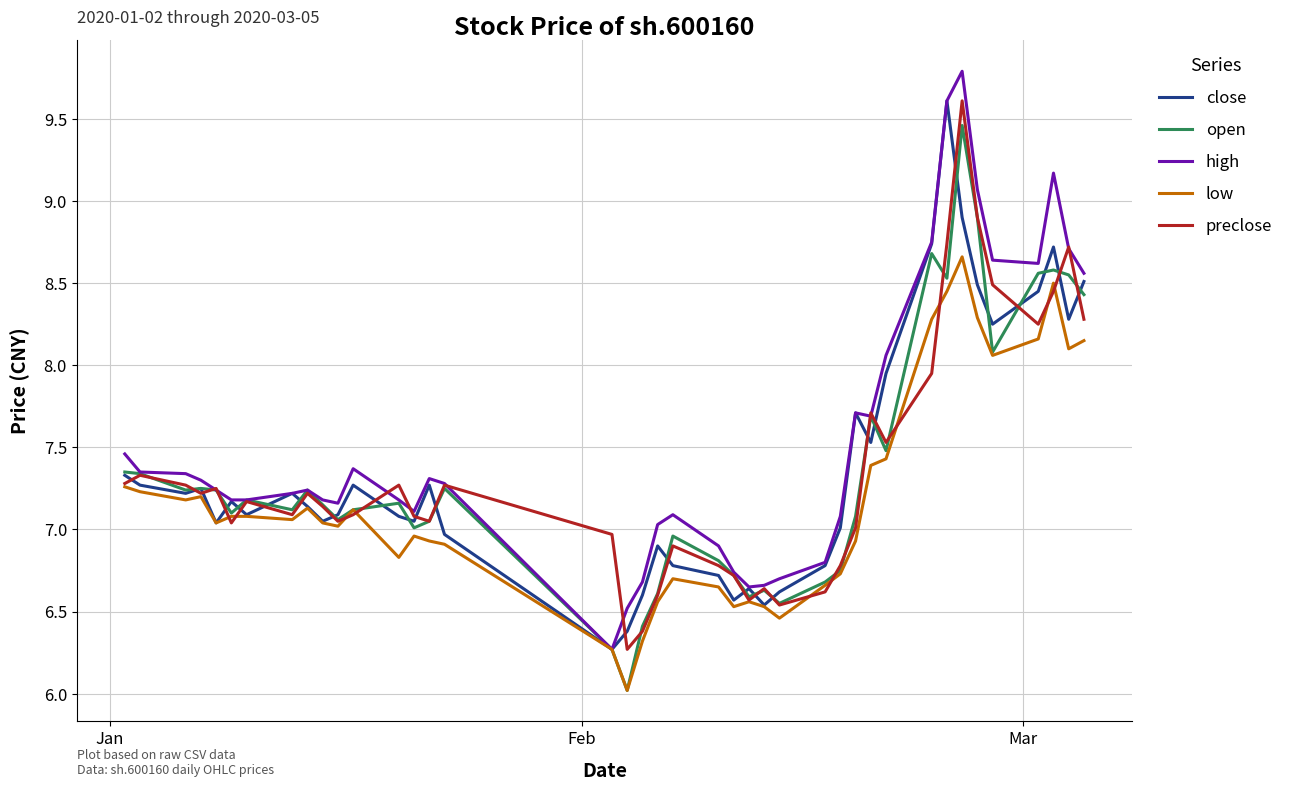

What is the difference between the maximum and minimum values in the preclose series?

3.3